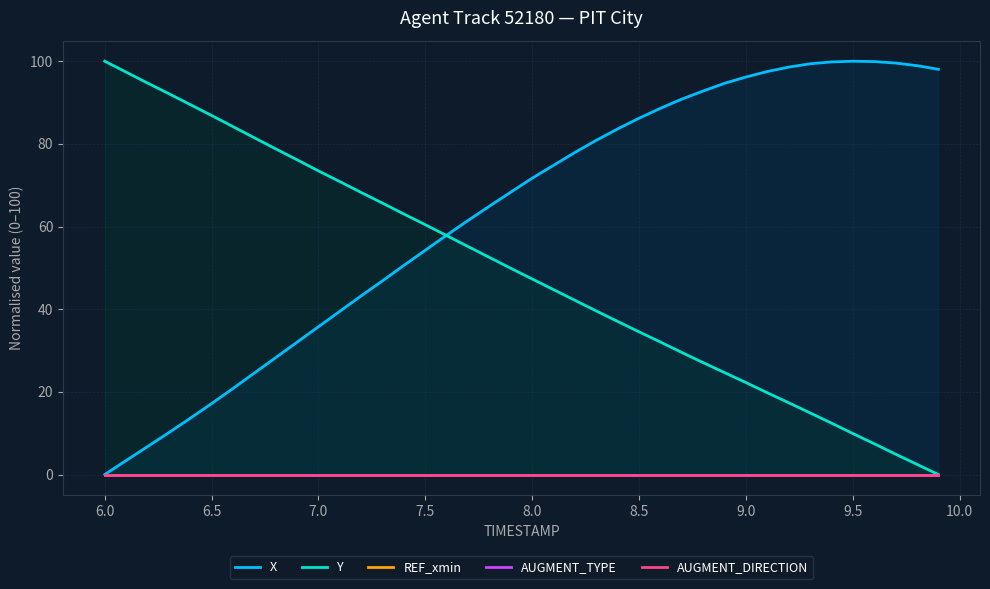

What are all the series names shown in the legend?

X, Y, REF_xmin, AUGMENT_TYPE, AUGMENT_DIRECTION